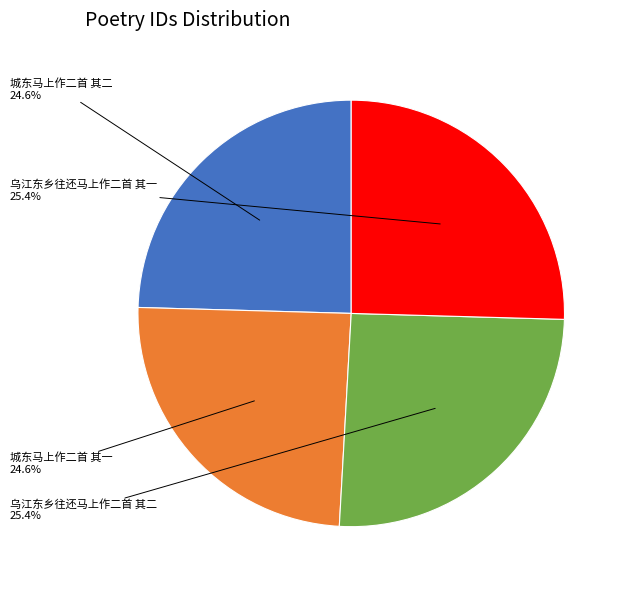

How many slices are in this pie chart?

4